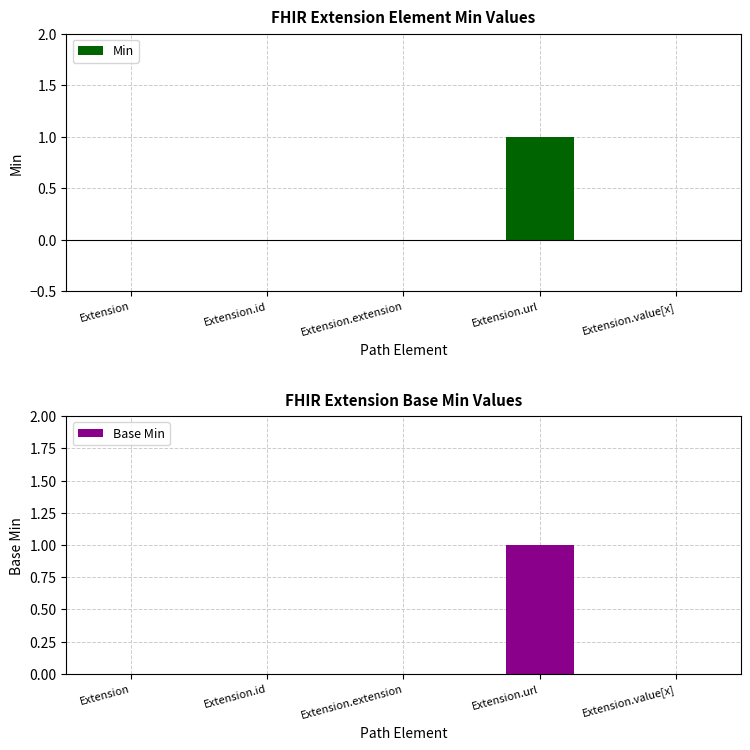

Reading left to right, transcribe all the data shown in this chart.

Min: 0	0	0	1	0
Base Min: 0	0	0	1	0